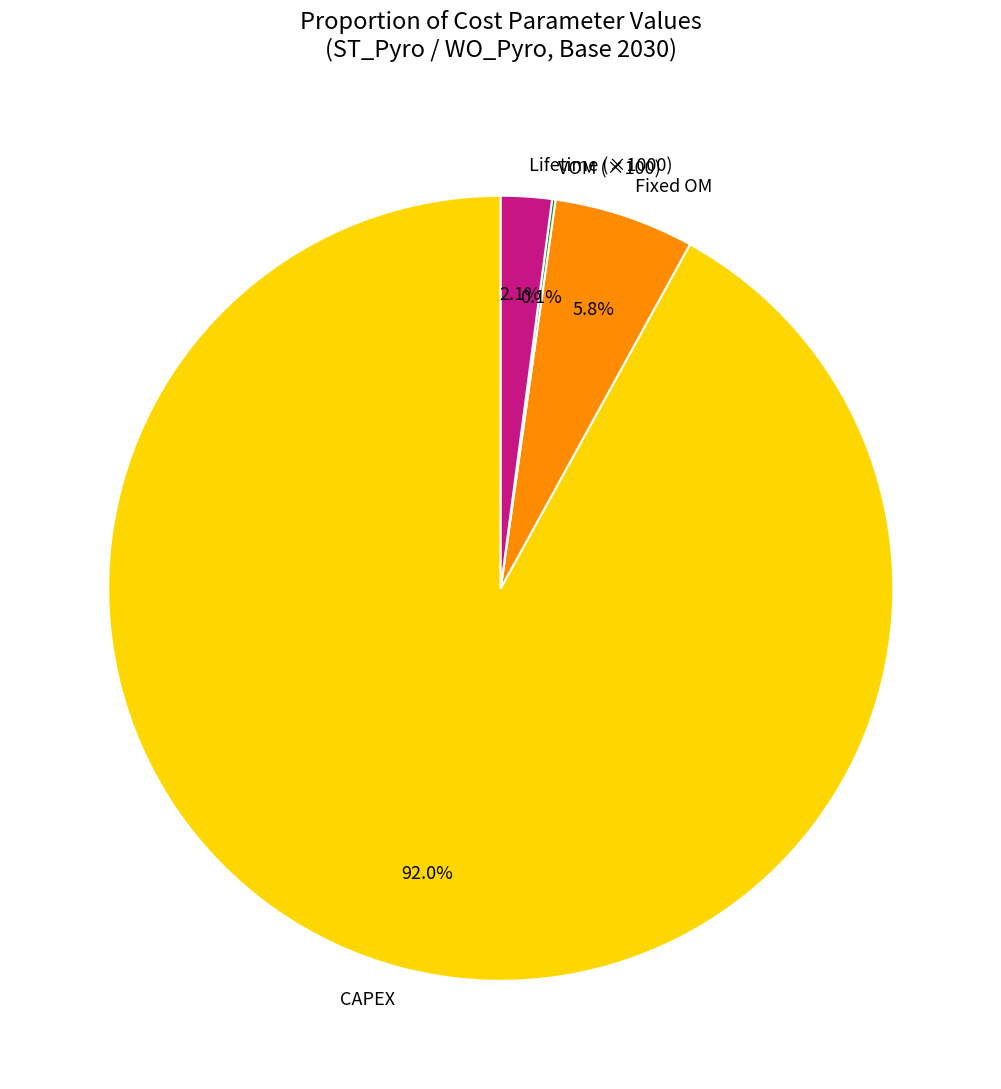

Between CAPEX and Lifetime (×1000), which is larger?

CAPEX